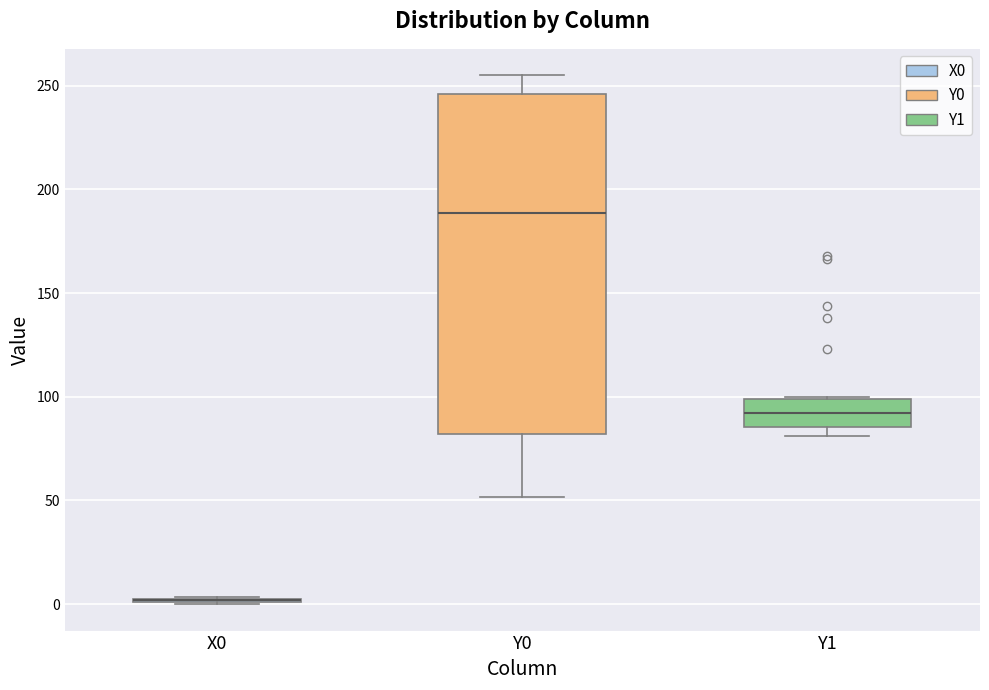

Where is the lower edge of the box for X0 on the y-axis? The values are not printed on the chart, so give them approximately, as read against the axis.

0